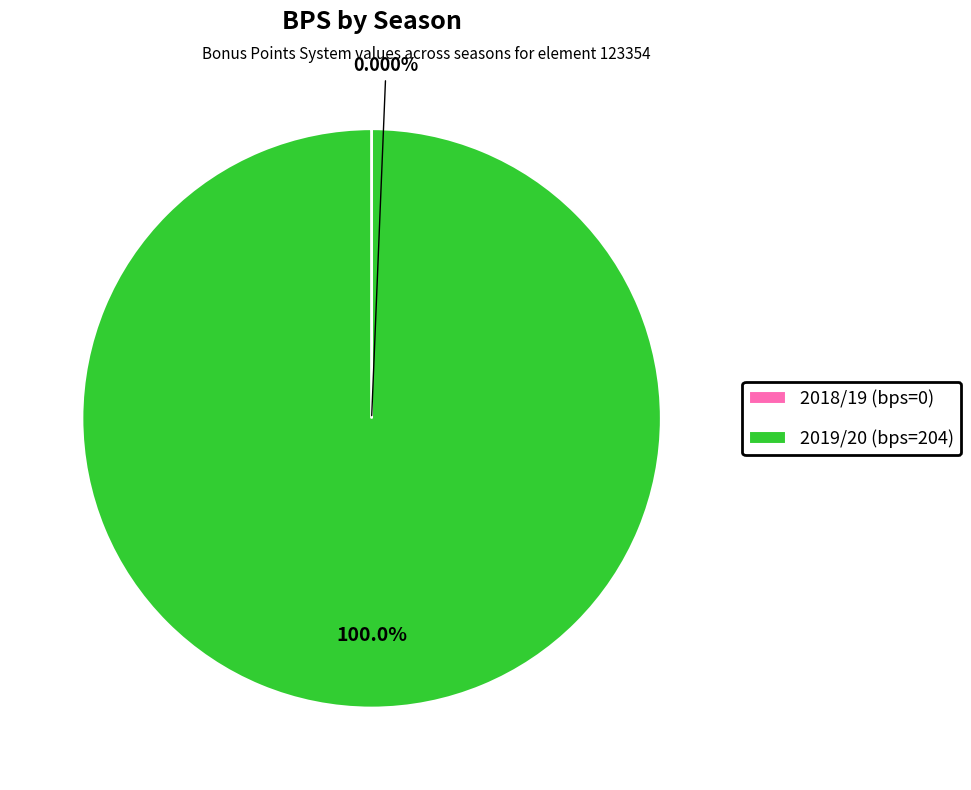

To the nearest percent, what is the combined percentage of 2018/19 (bps=0) and 2019/20 (bps=204)?

100%